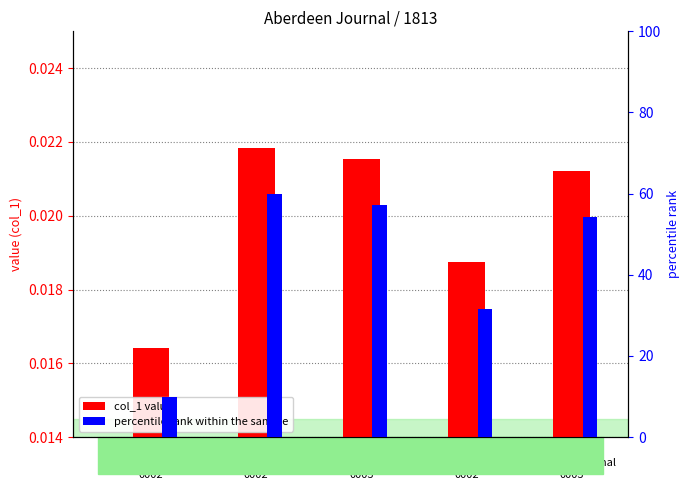

At which category is the sum across all series the highest?

1813.12.15
AberdeenJournal
0002